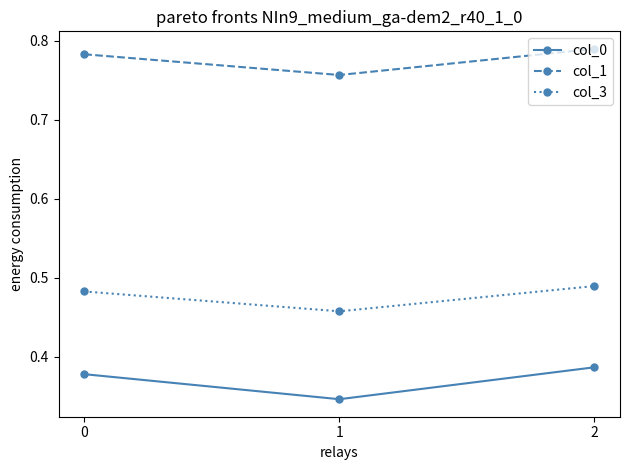

Rank the series at 2 from lowest to highest value.

col_0, col_3, col_1